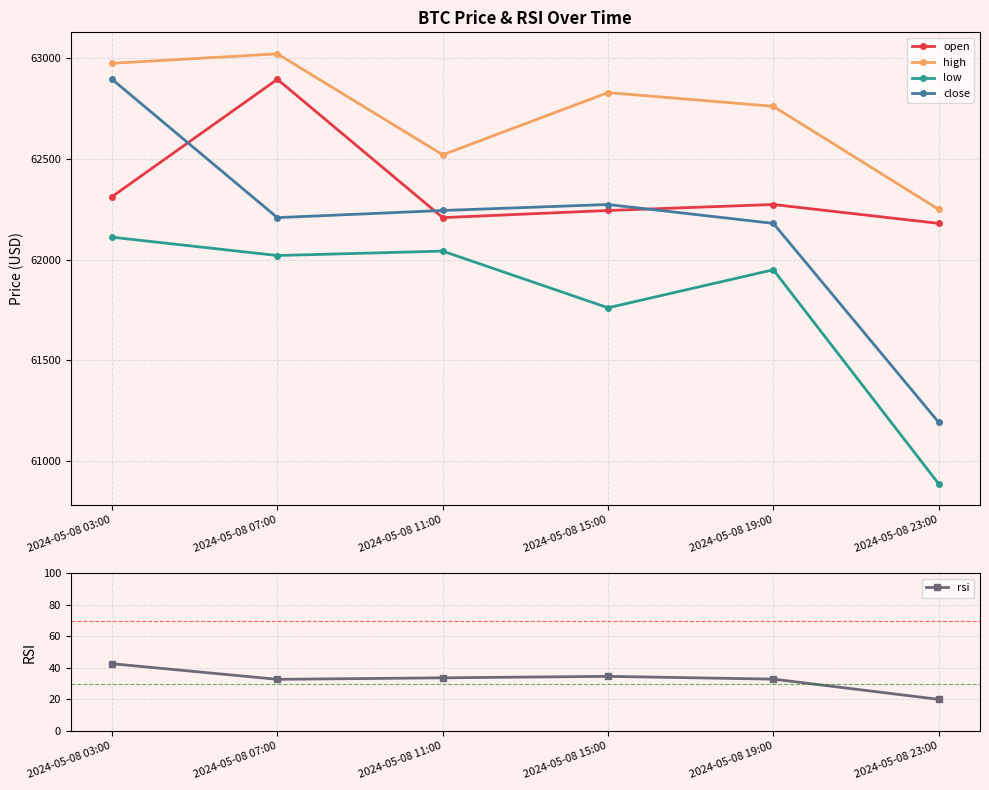

Which series has the widest spread of values?

close